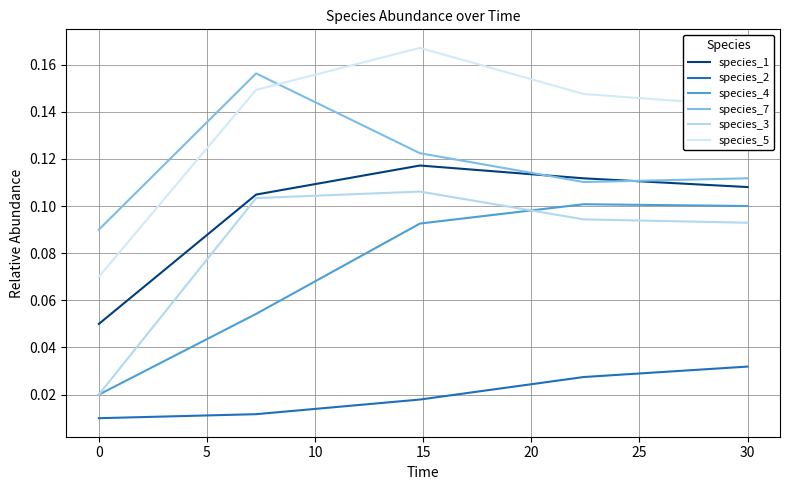

At how many categories does at least one series exceed 0?

5